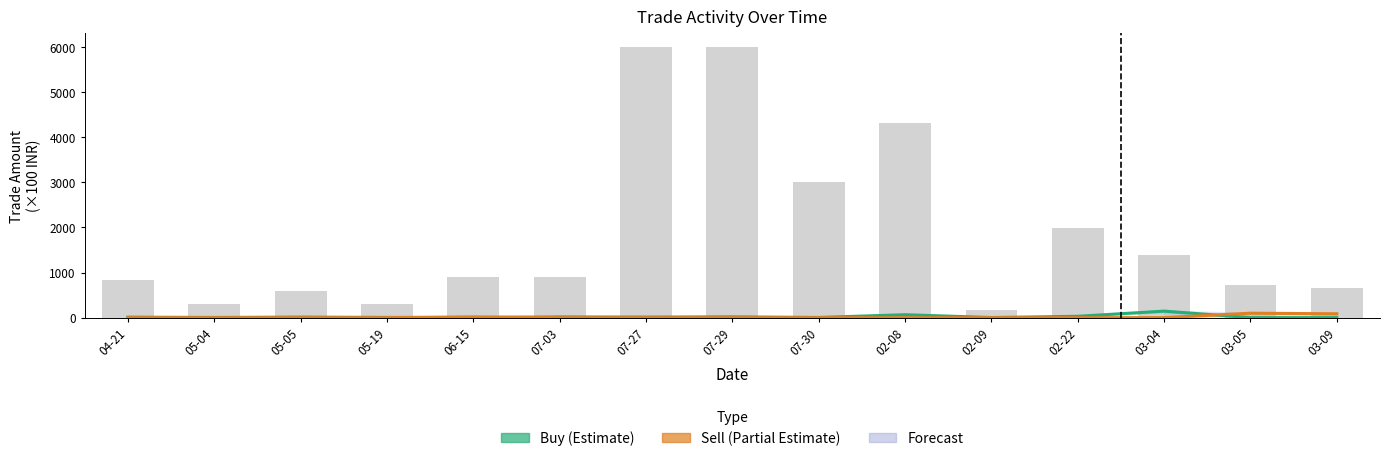

How many values in the Buy (Estimate) series exceed 10?

8